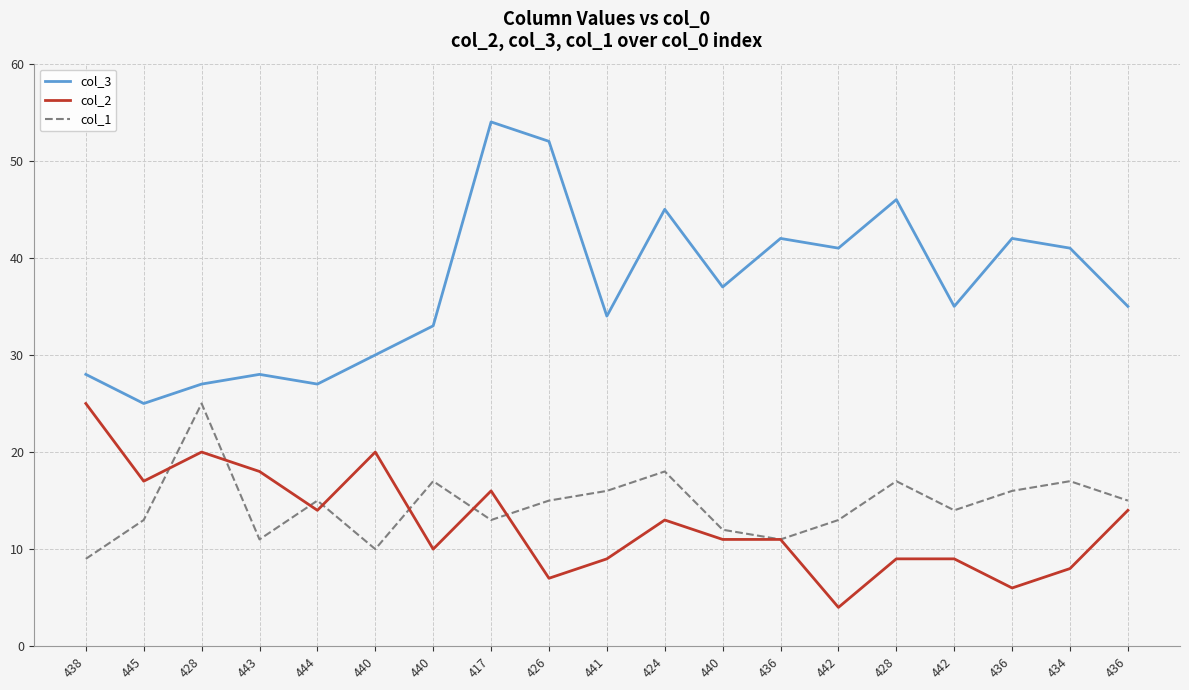

What are all the series names shown in the legend?

col_3, col_2, col_1